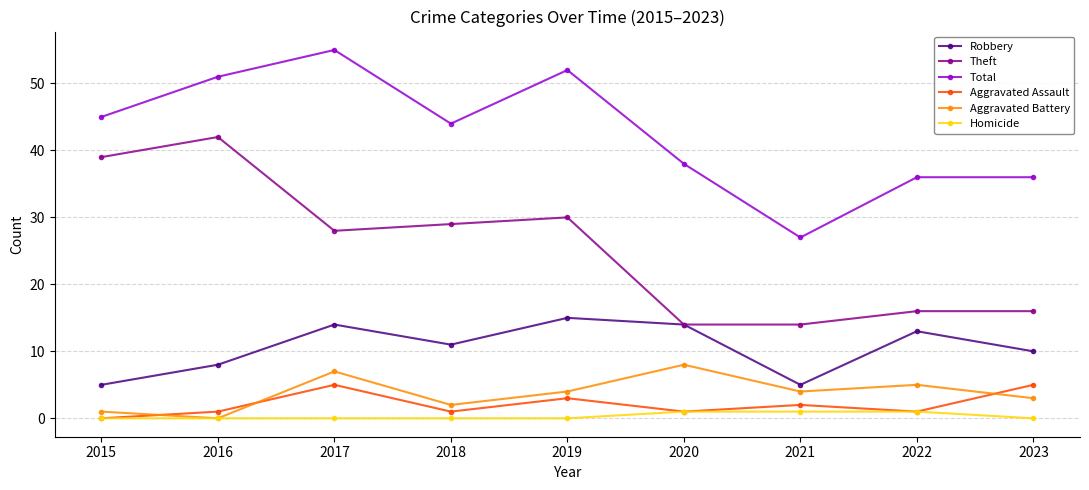

The value of Total at 2017 is 85. True or false?

False